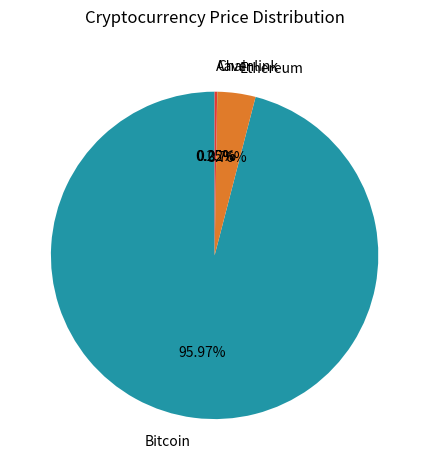

What is the largest slice in the pie chart?

Bitcoin